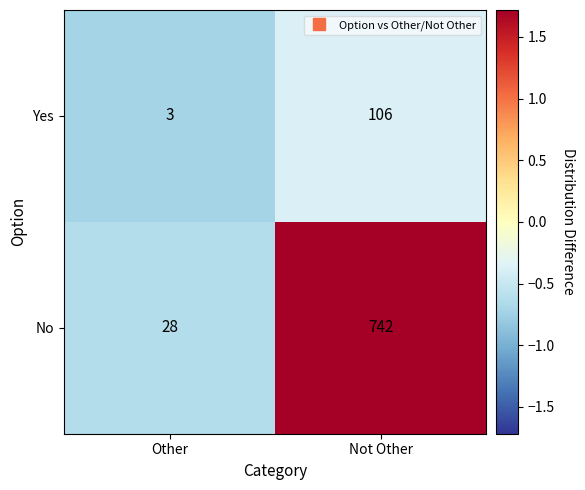

Between Other and Not Other, which series saw the biggest shift?

No